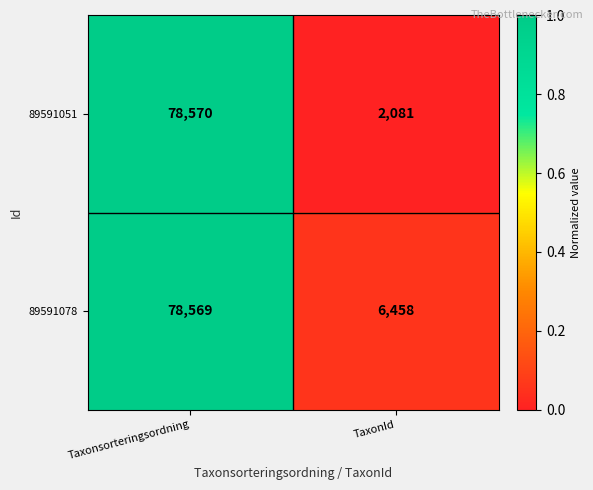

At which category is the sum across all series the highest?

Taxonsorteringsordning